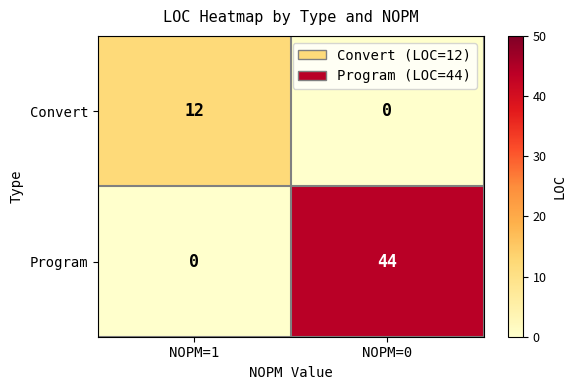

Reading left to right, transcribe all the data shown in this chart.

Convert: 12	0
Program: 0	44